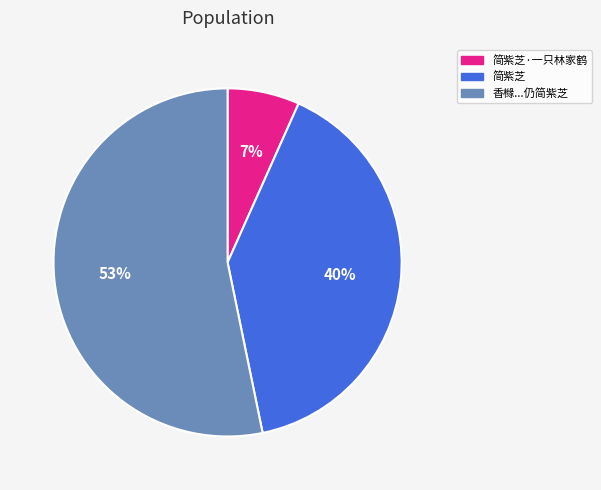

Is there a majority slice in this chart?

Yes